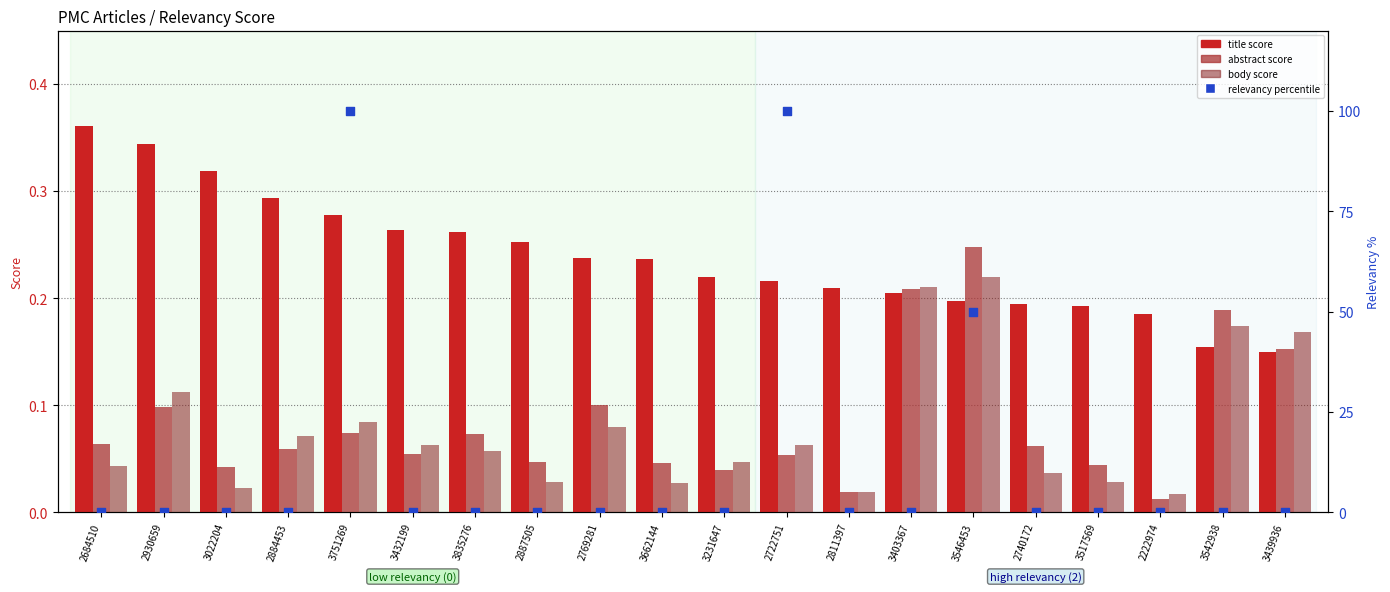

At how many categories does at least one series exceed 54?

2